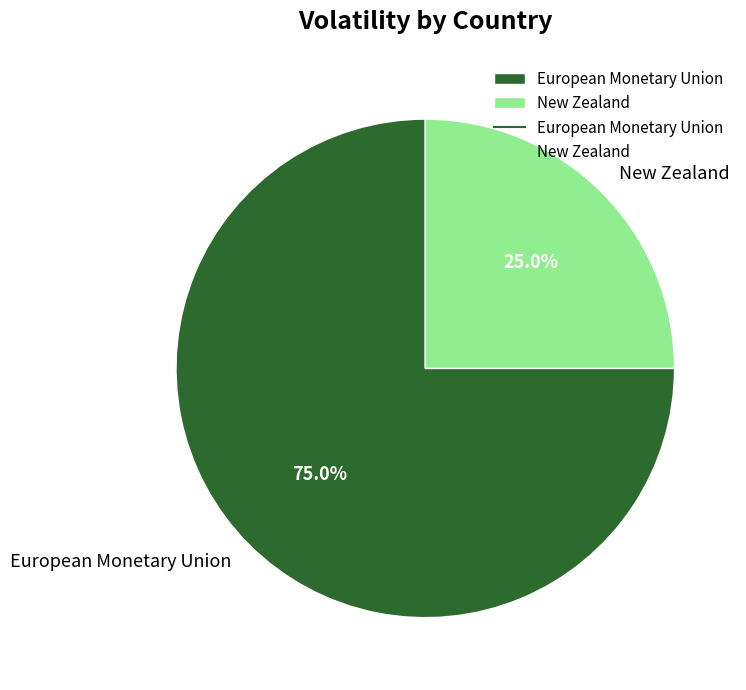

Is it true that New Zealand is 15% of the pie?

False